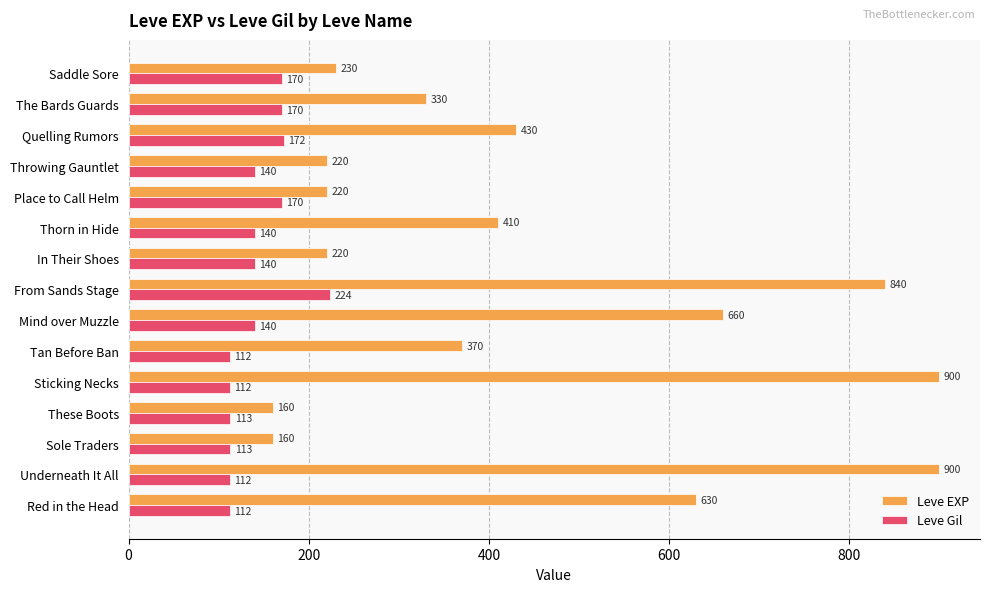

What is the greatest value displayed?

900